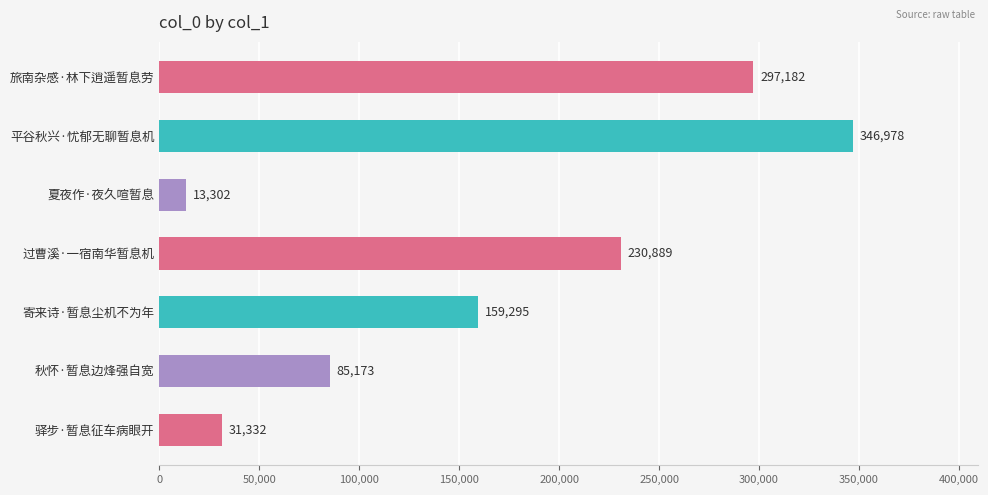

Count the number of categories in the chart.

7